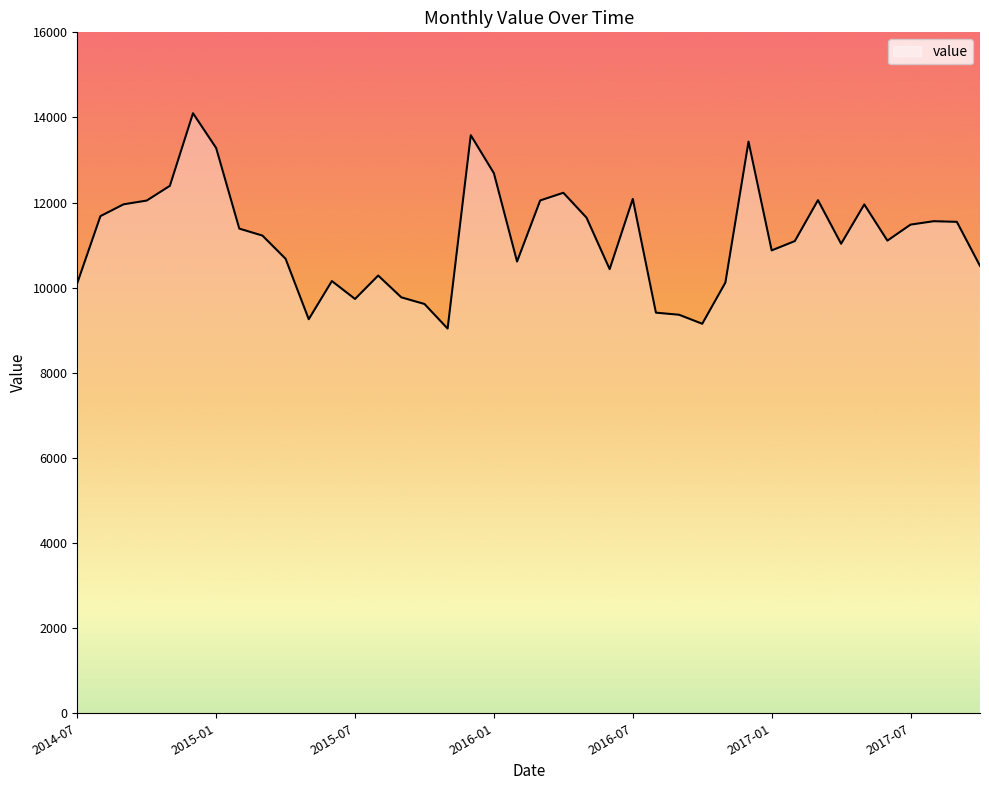

True or false: the data has more than 2 interior local peaks.

True